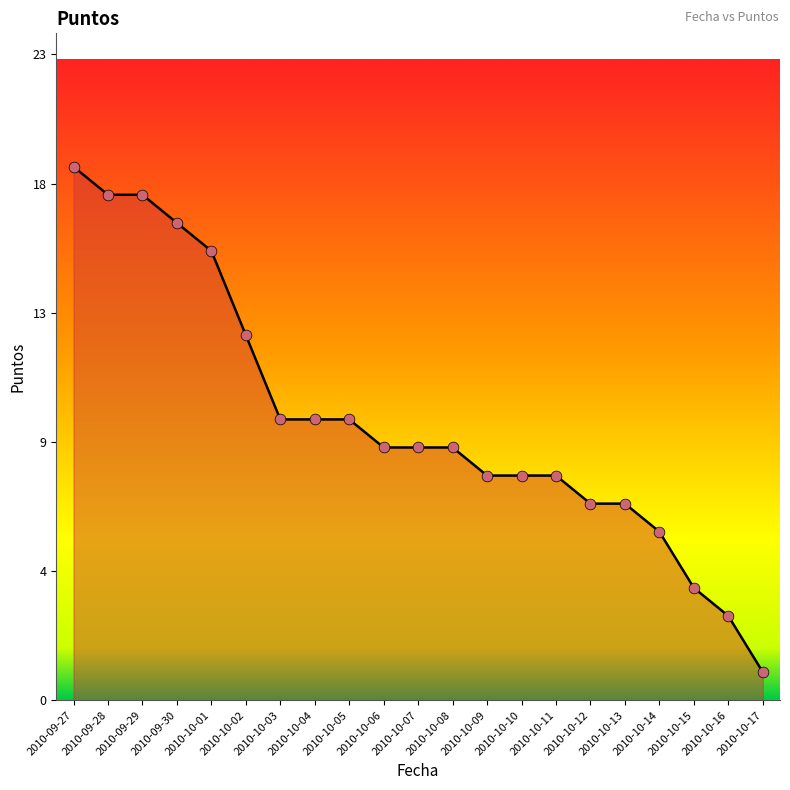

Approximately how many times larger is the value at 2010-10-08 compared to 2010-10-05?

0.9